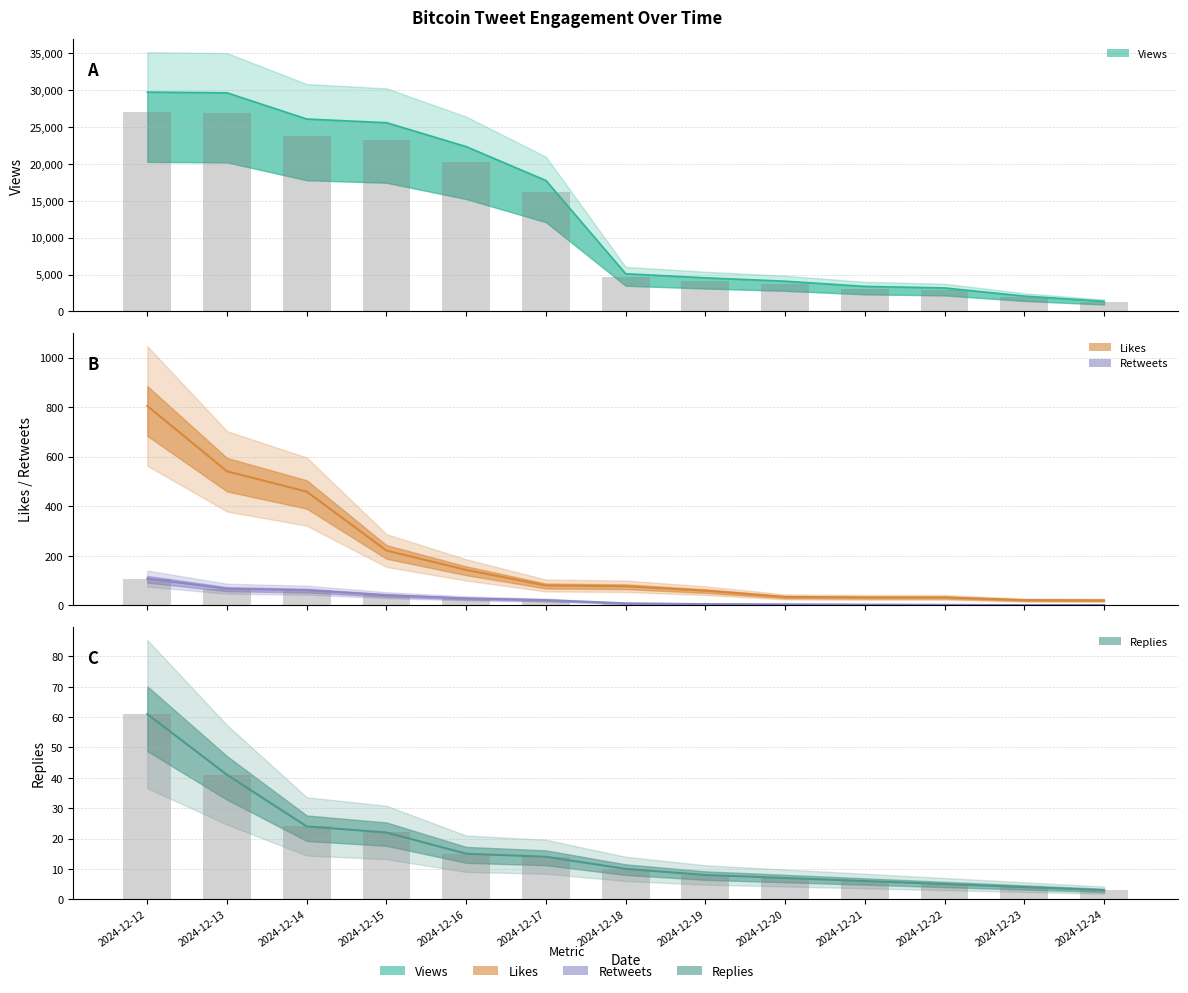

List the series in order of their peak value, lowest first.

Replies, Retweets, Likes, Views